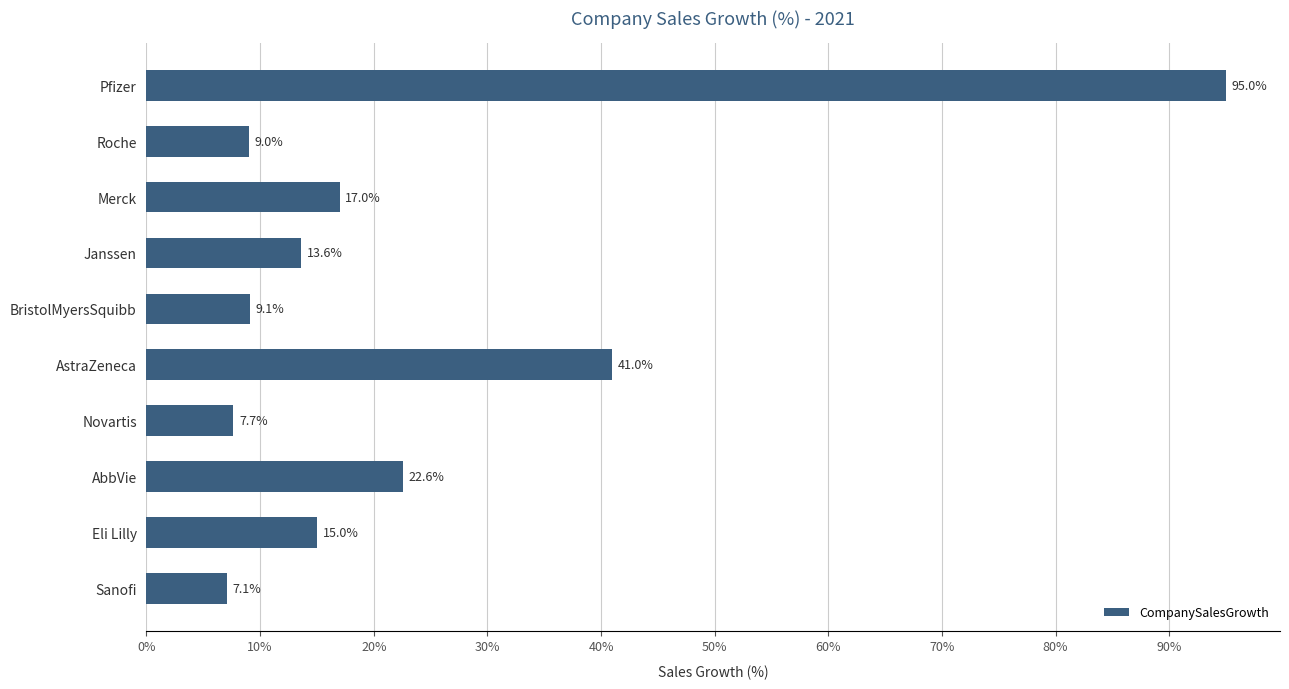

Count the number of categories in the chart.

10